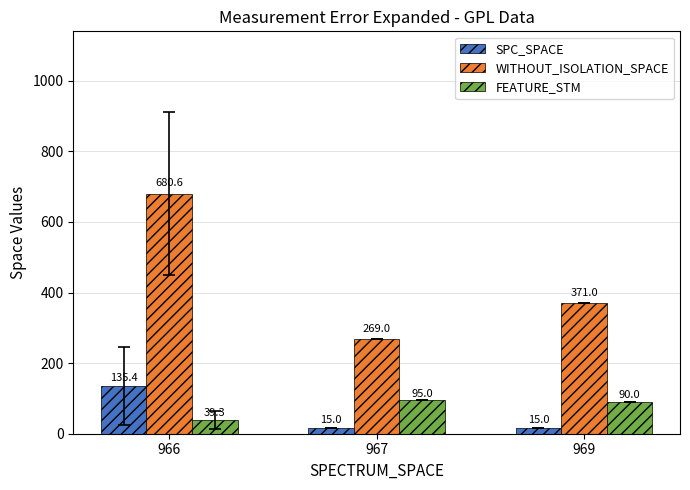

What is the highest value of the SPC_SPACE series?

135.4